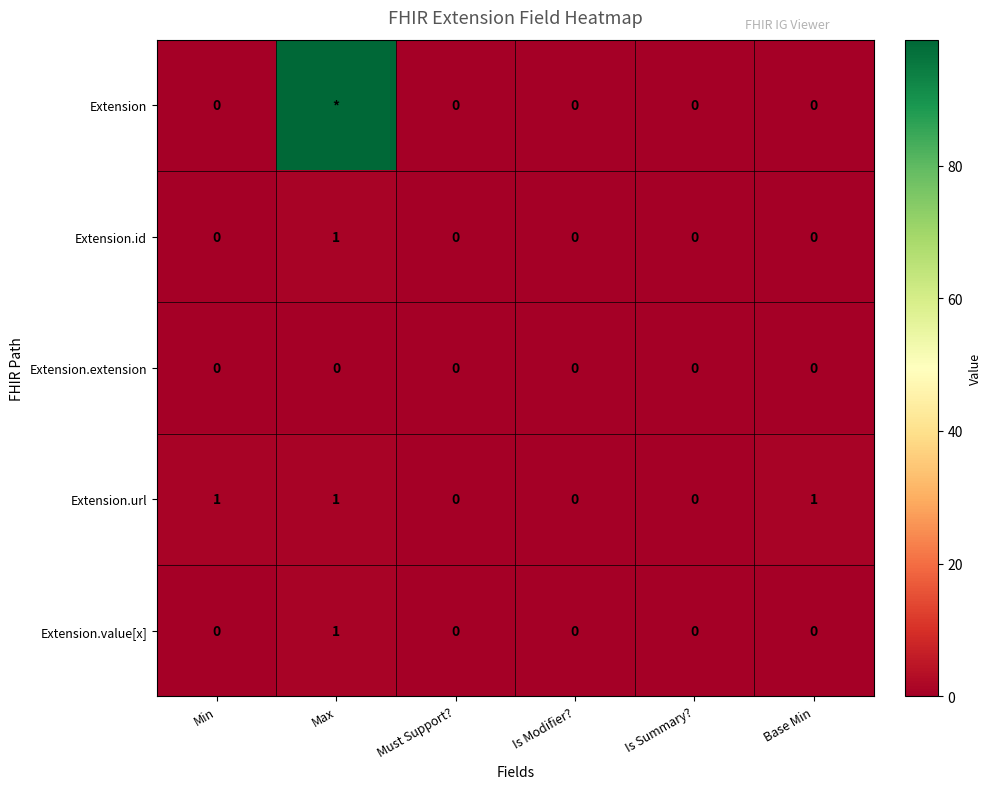

How many Extension.id values are between 0 and 1?

6